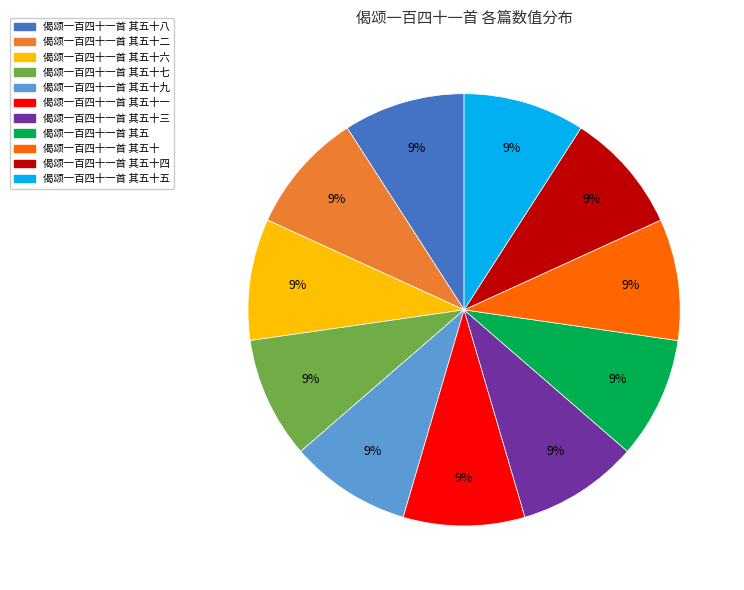

Is there a majority slice in this chart?

No